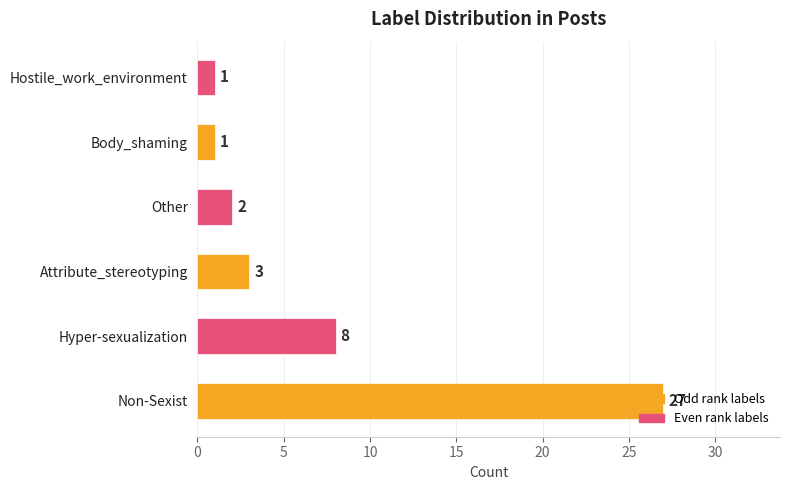

How many data points are less than 3?

3